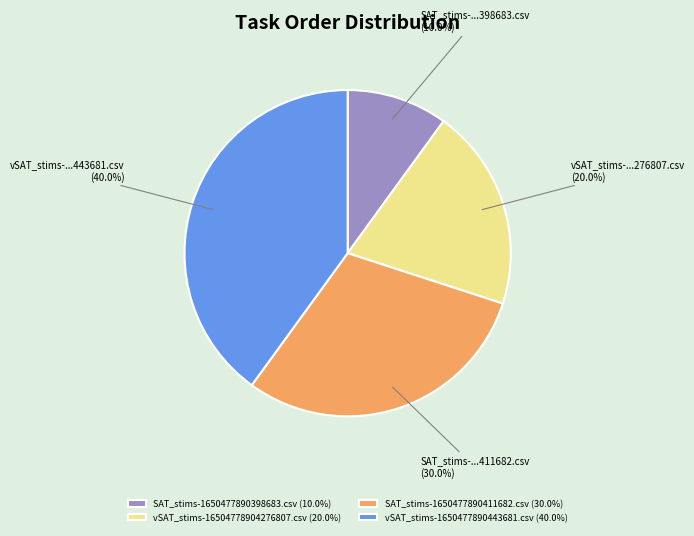

Approximately how many times larger is the value at SAT_stims-1650477890398683.csv compared to SAT_stims-1650477890411682.csv?

0.3